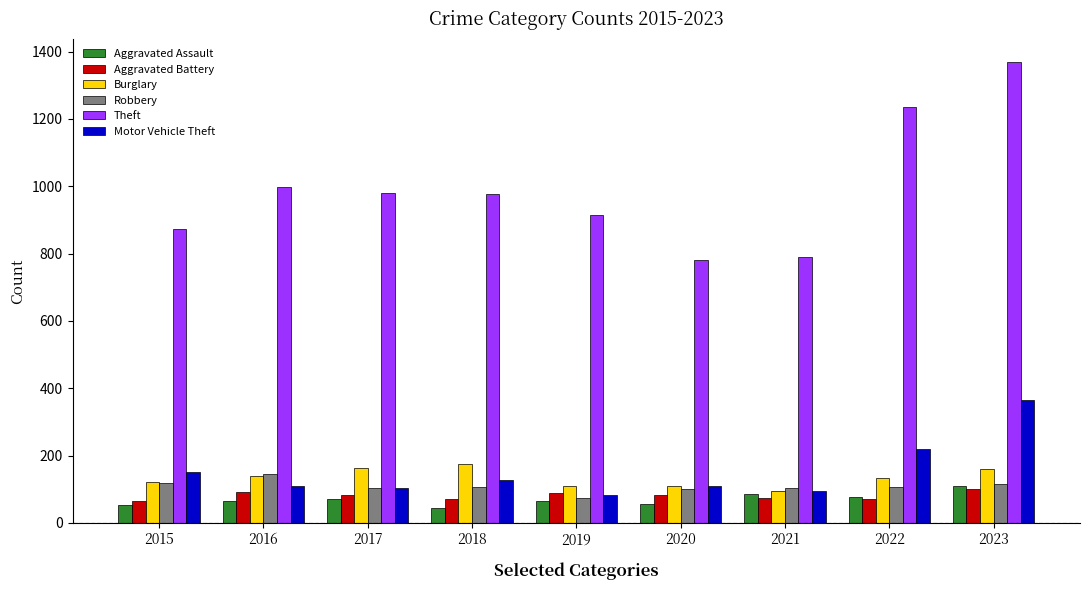

What is the maximum value for Robbery?

144